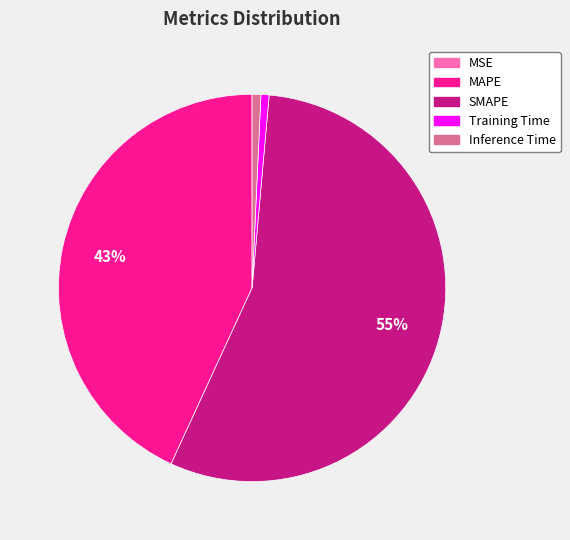

Is it true that Inference Time is 1% of the pie?

True